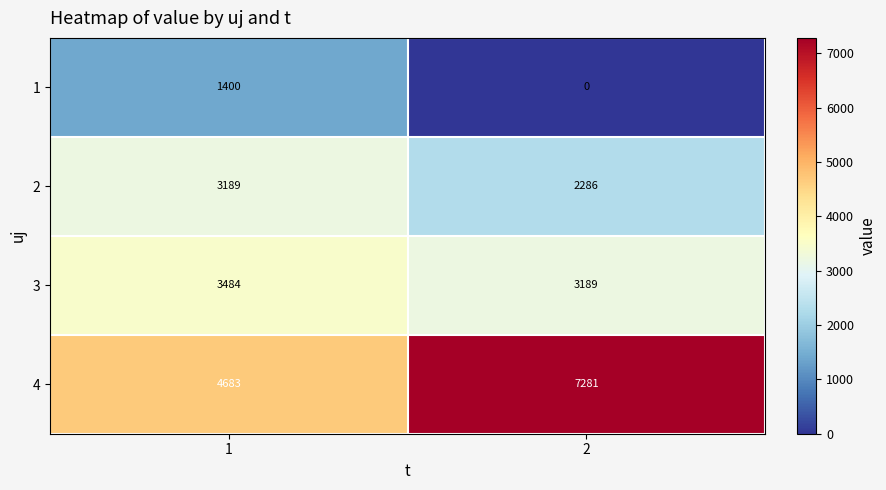

What is the average value of the 4 series?

5982